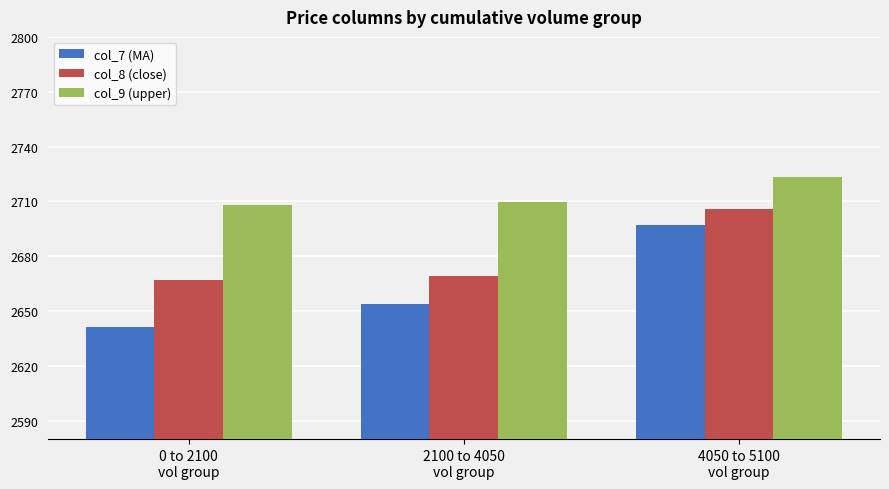

Rank the series at 0 to 2100
vol group from highest to lowest value.

col_9 (upper), col_8 (close), col_7 (MA)